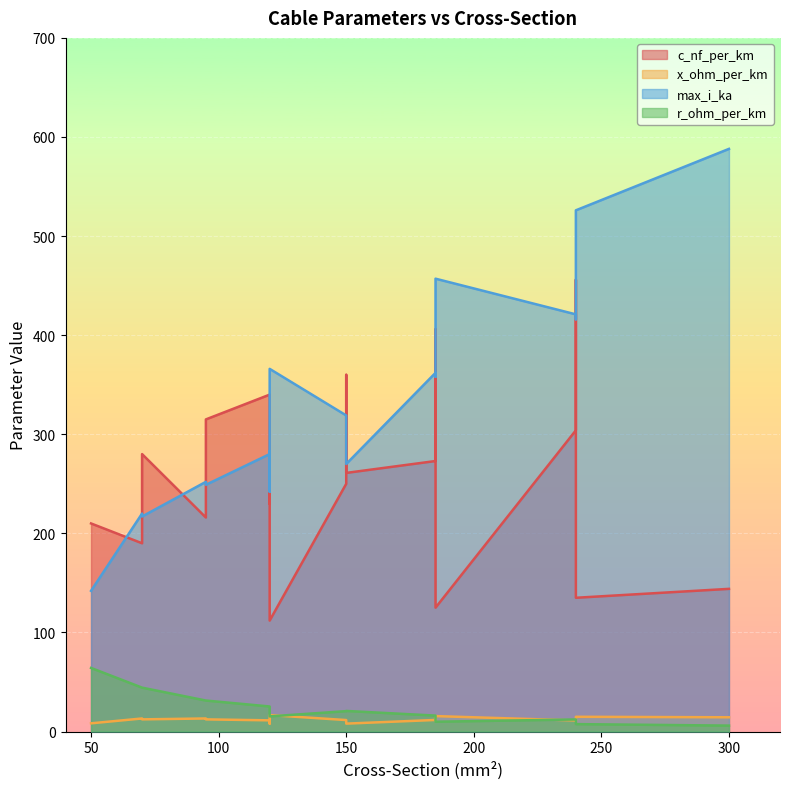

What are all the series names shown in the legend?

c_nf_per_km, x_ohm_per_km, max_i_ka, r_ohm_per_km